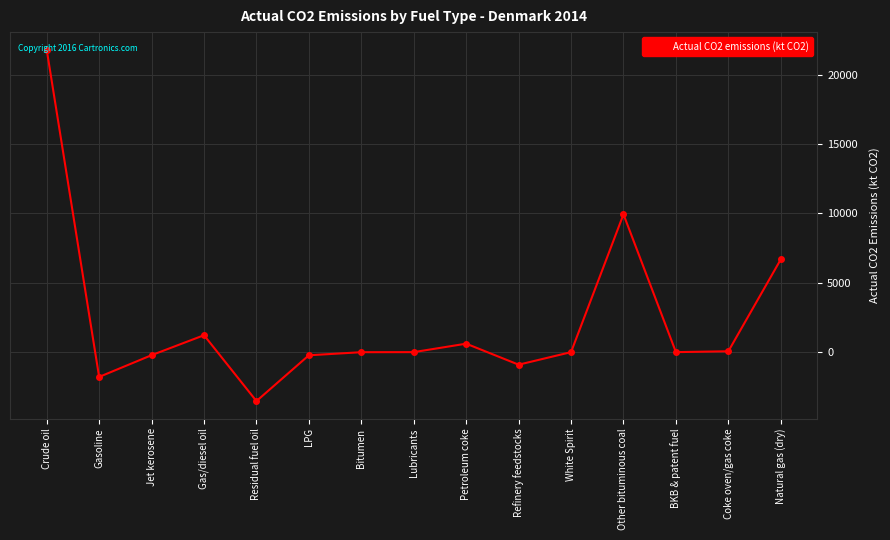

What is the sum of all values?

33636.6